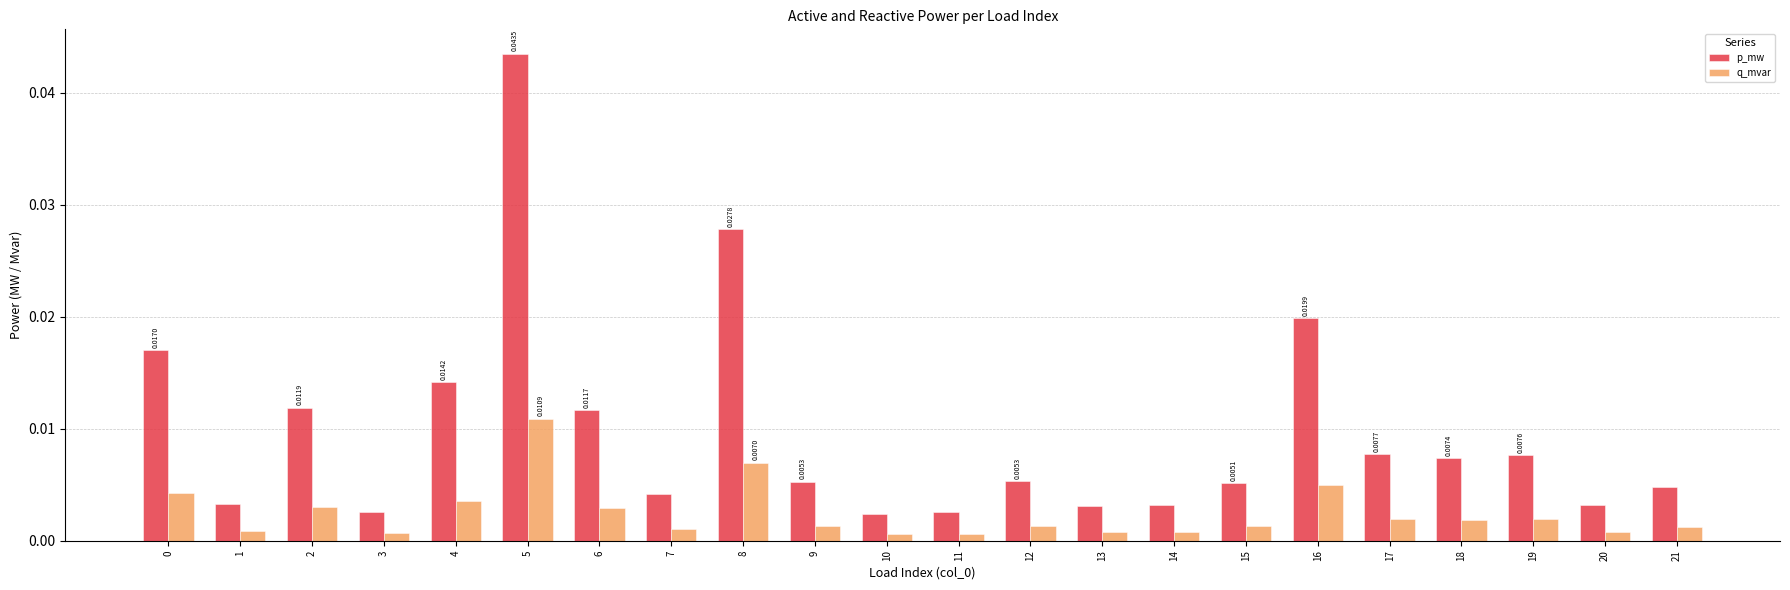

At 5, list the series in order from largest to smallest.

p_mw, q_mvar